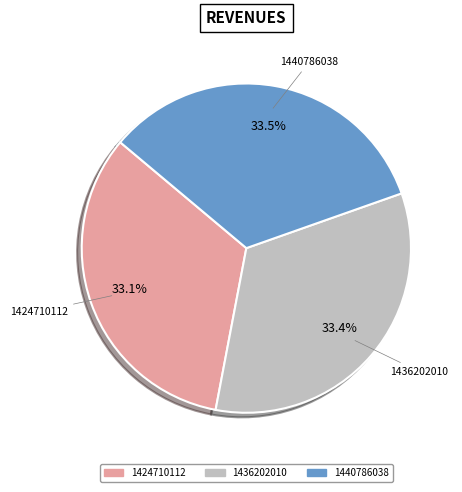

Approximately how many times larger is the value at 1440786038 compared to 1424710112?

1.0